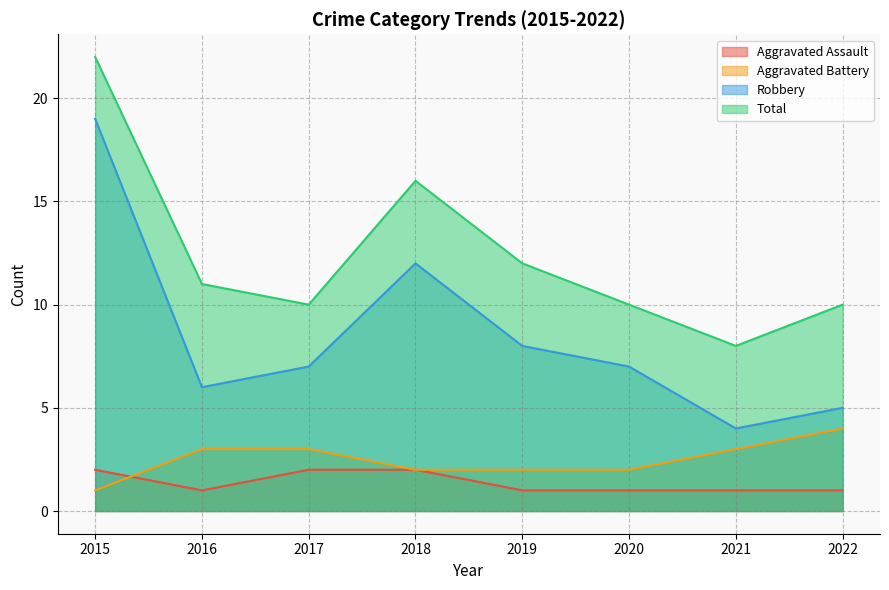

Which series has the largest range (max minus min)?

Robbery